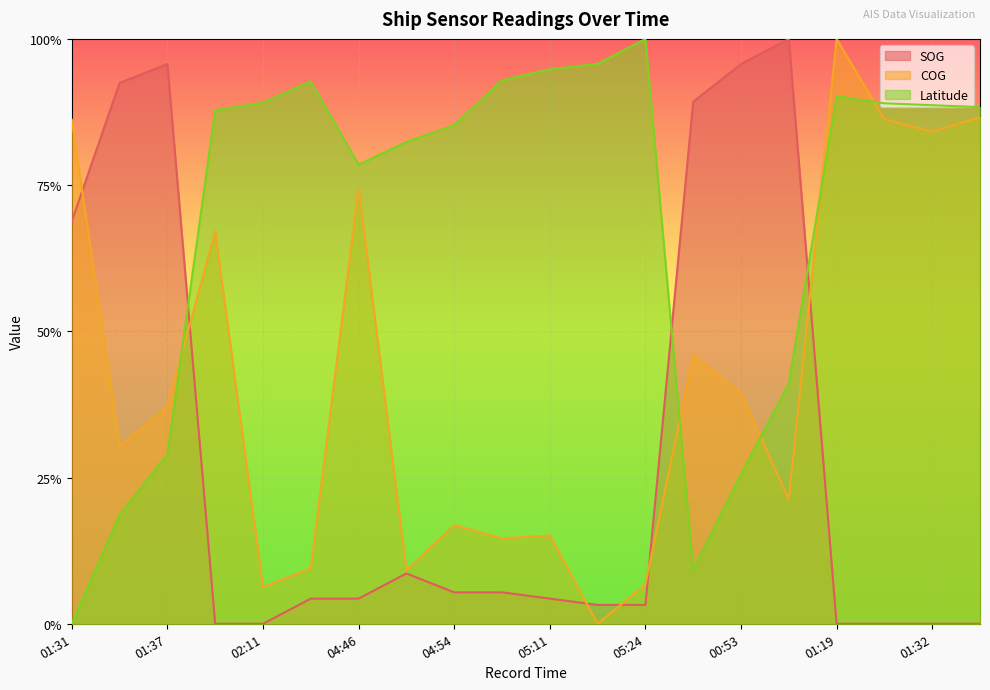

What is the value of the COG point at the 9th from the left?

0.2